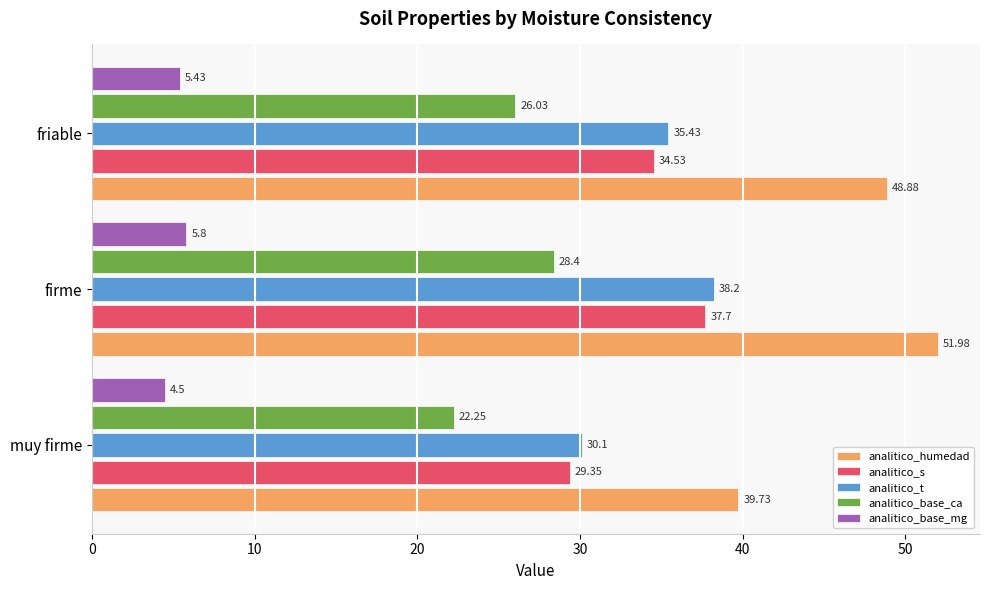

List the labels in order of analitico_base_ca value, largest first.

firme, friable, muy firme